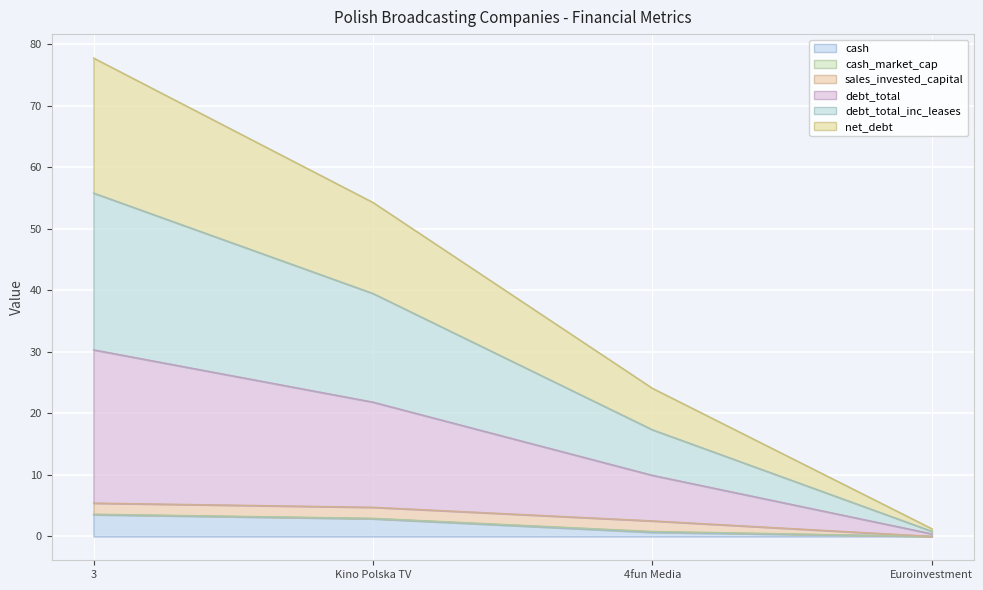

At which category is the sum across all series the highest?

3